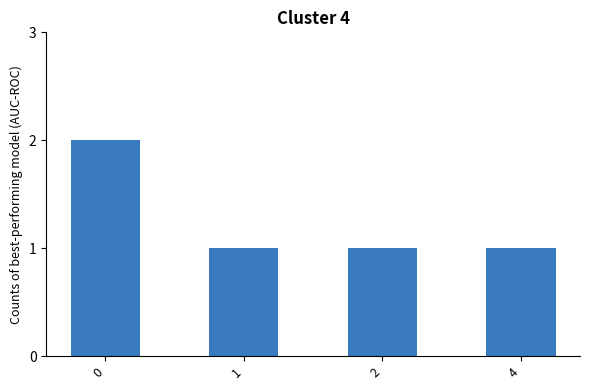

The value at 2 is 1. True or false?

True